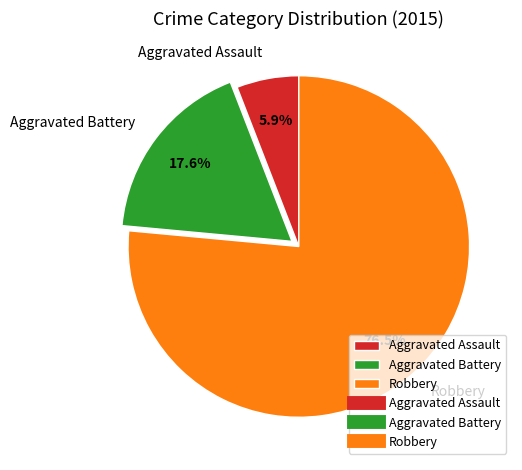

How many segments does this pie chart have?

3